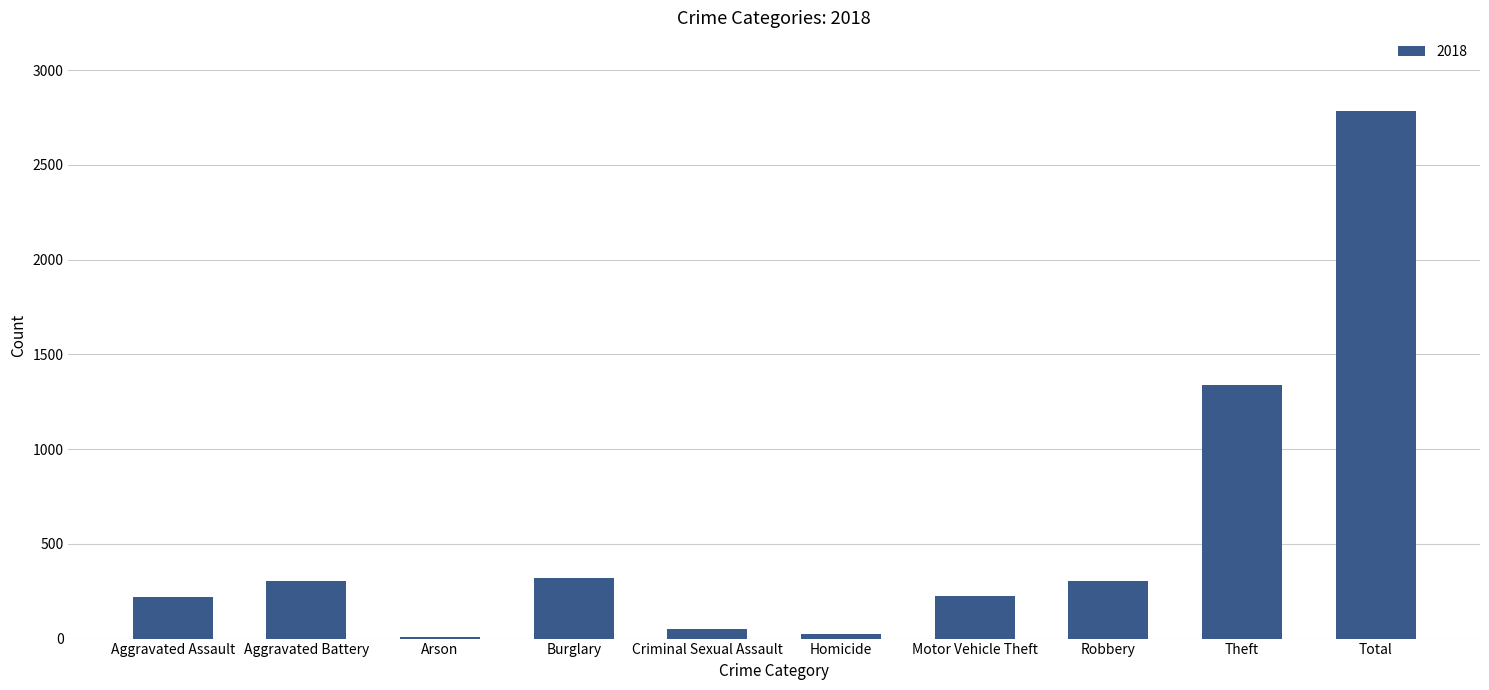

What is the change in value from Aggravated Battery to Total?

+2485